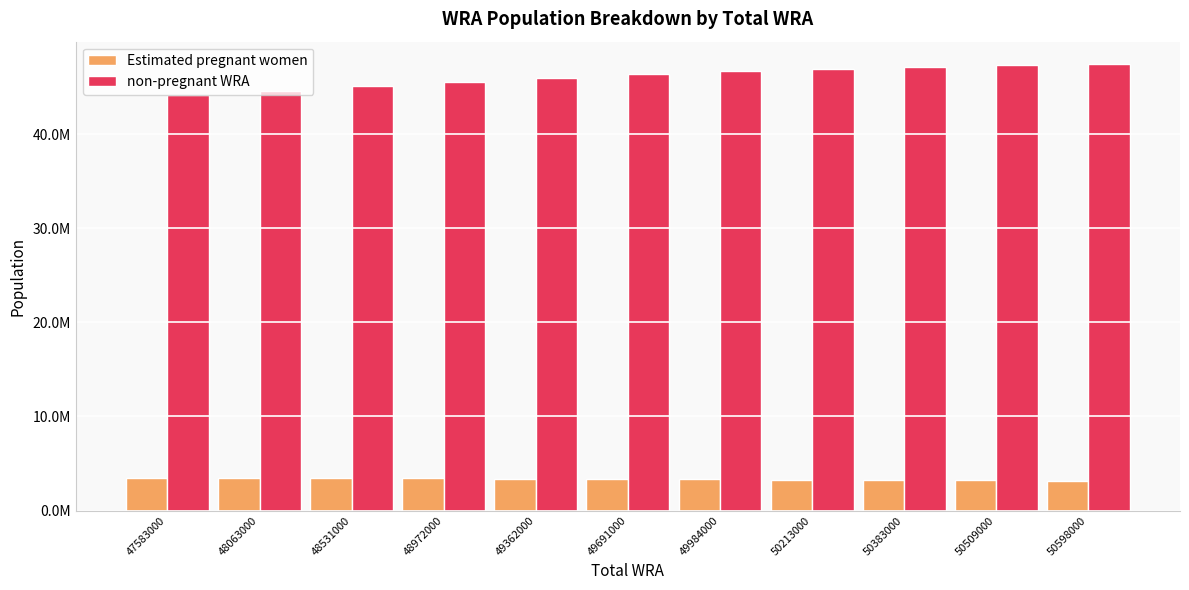

What is the value of the non-pregnant WRA bar at the 10th from the left?

47312952.5